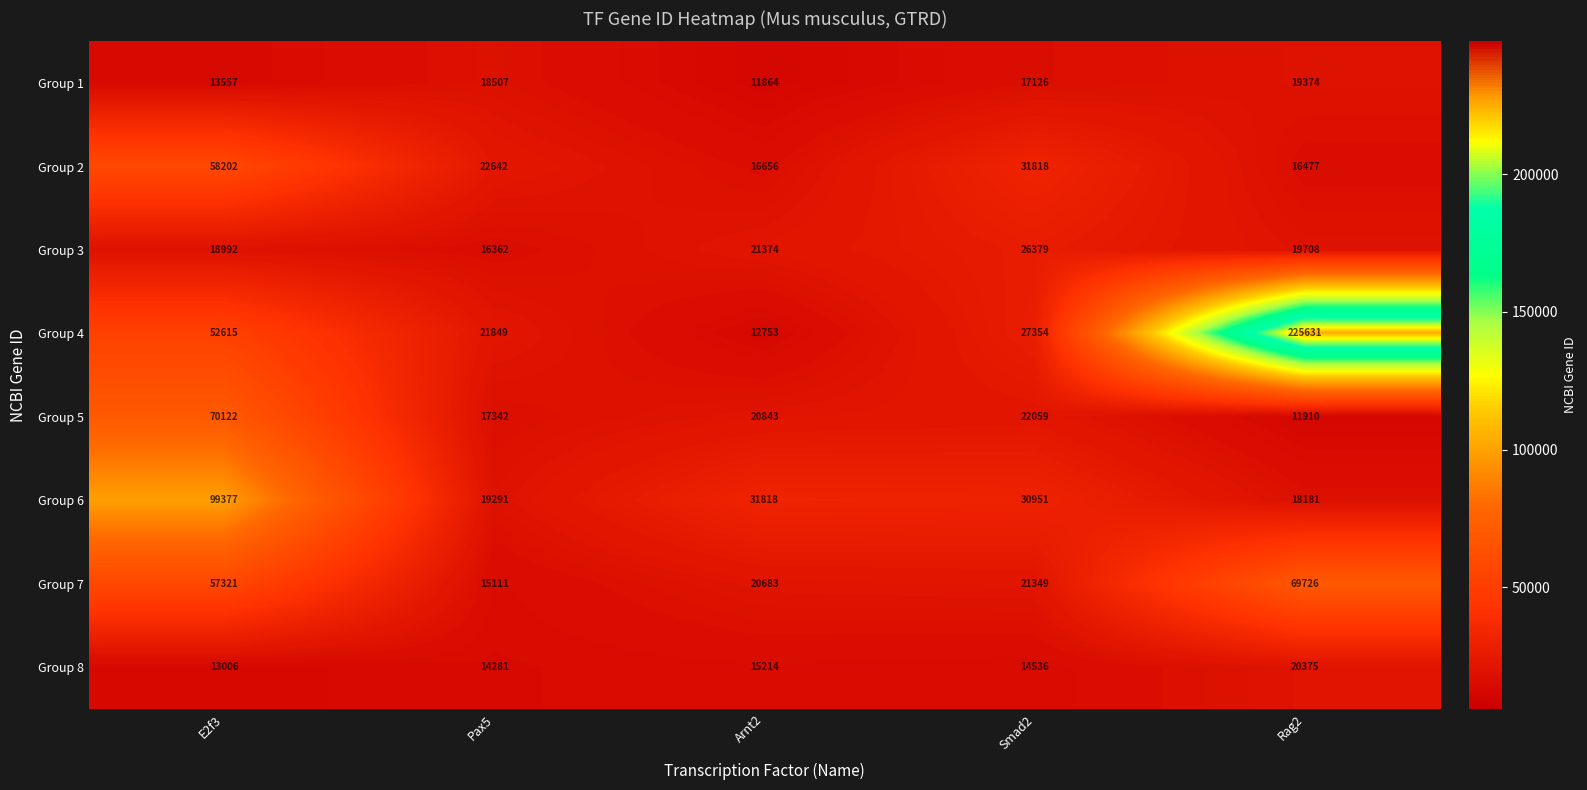

The Group 8 series shows 13006 at E2f3. True or false?

True